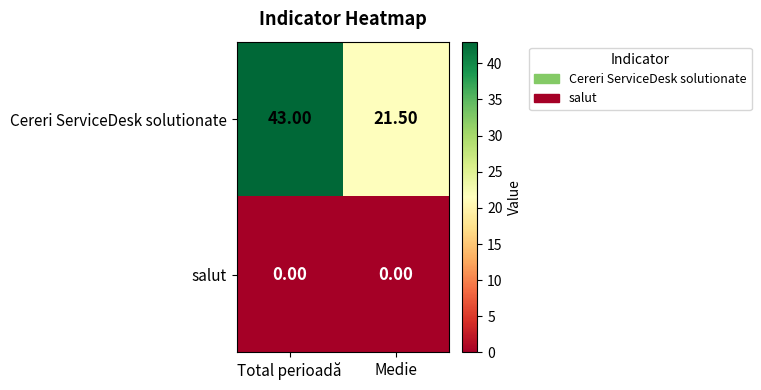

What is the difference between the highest and lowest values at Total perioadă?

43.0